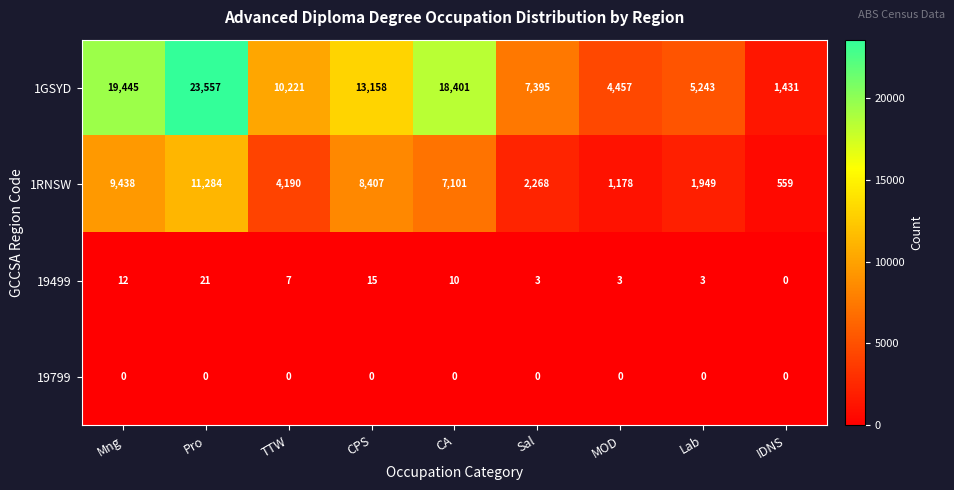

The 1RNSW series shows 5333 at Mng. True or false?

False